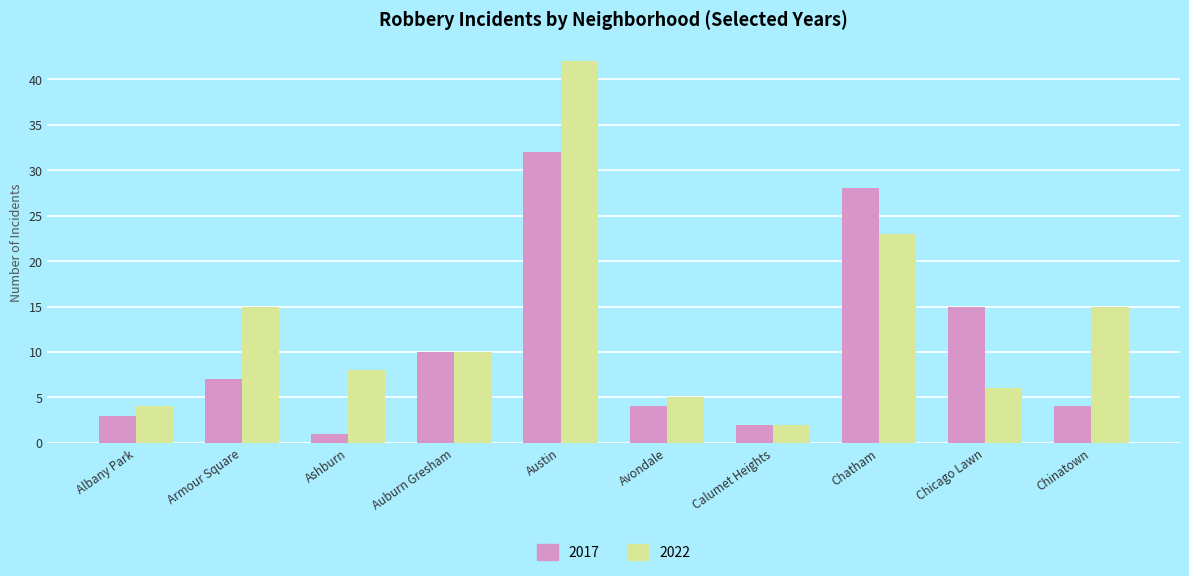

Reading left to right, what are all the values shown in this chart?

2017: Albany Park=3	Armour Square=7	Ashburn=1	Auburn Gresham=10	Austin=32	Avondale=4	Calumet Heights=2	Chatham=28	Chicago Lawn=15	Chinatown=4
2022: Albany Park=4	Armour Square=15	Ashburn=8	Auburn Gresham=10	Austin=42	Avondale=5	Calumet Heights=2	Chatham=23	Chicago Lawn=6	Chinatown=15